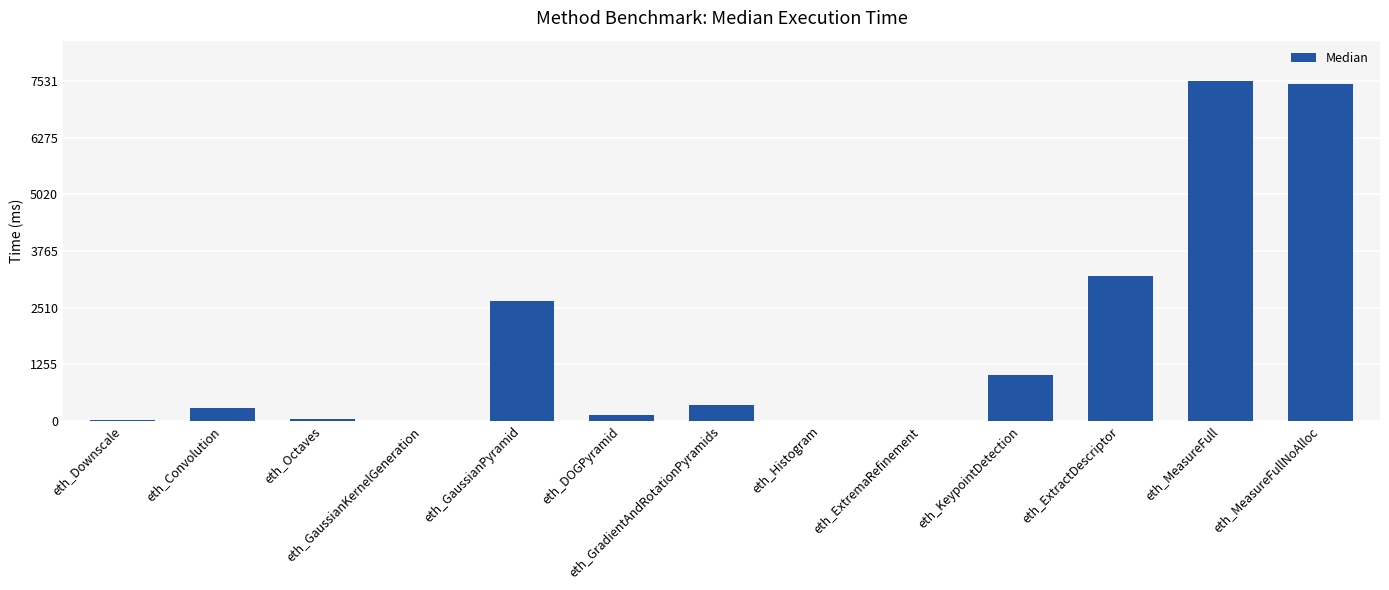

The value at eth_GaussianPyramid is 3771. True or false?

False